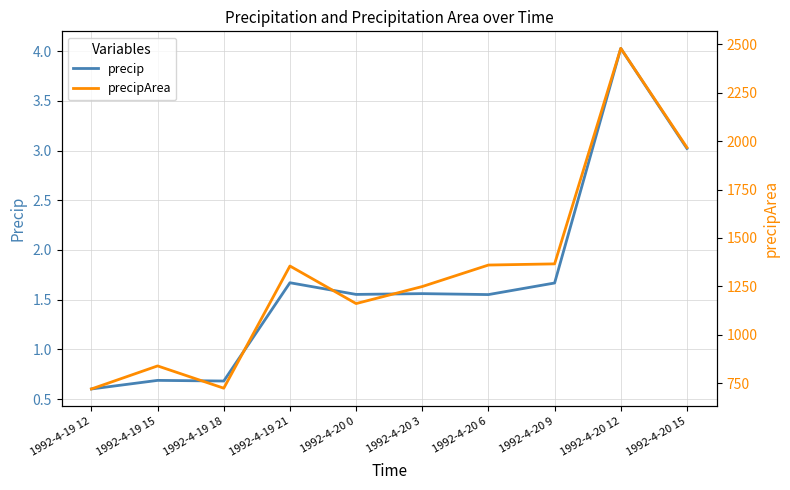

True or false: precip and precipArea intersect in this chart.

False